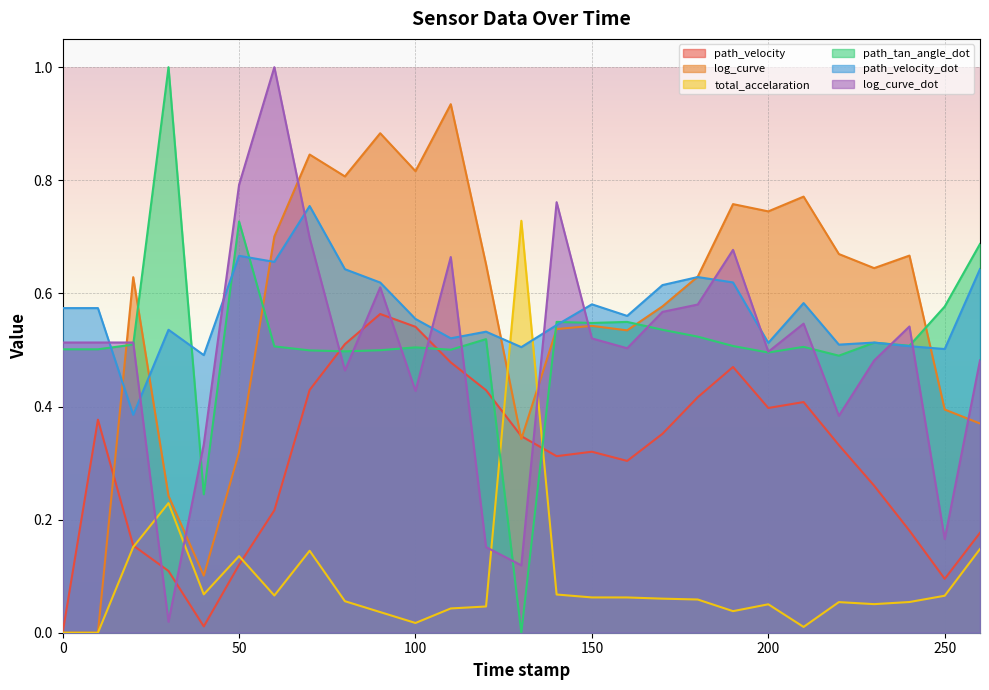

Which series ends up on top after the final intersection of total_accelaration and path_velocity_dot?

path_velocity_dot